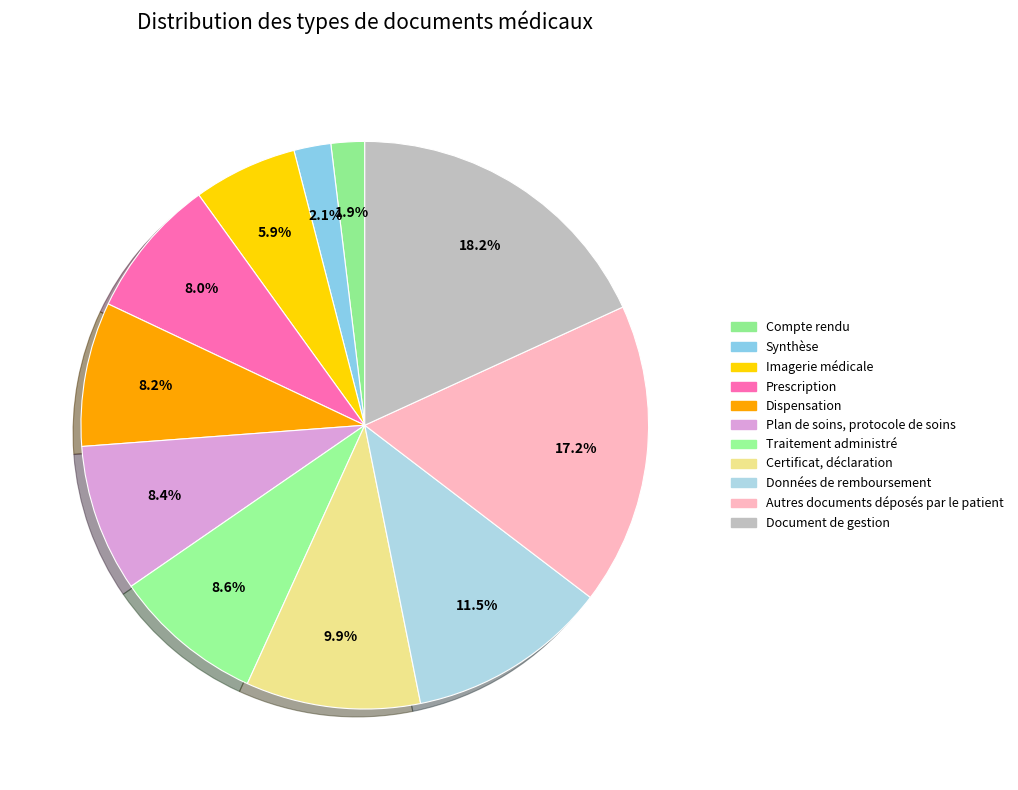

Rank the categories by value from lowest to highest.

Compte rendu, Synthèse, Imagerie médicale, Prescription, Dispensation, Plan de soins, protocole de soins, Traitement administré, Certificat, déclaration, Données de remboursement, Autres documents déposés par le patient, Document de gestion